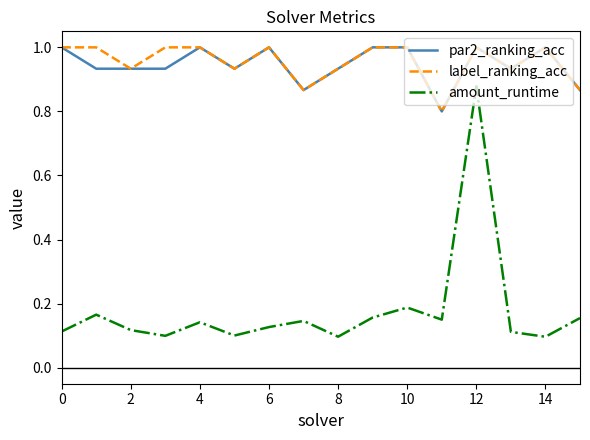

True or false: par2_ranking_acc and amount_runtime cross at least once.

False